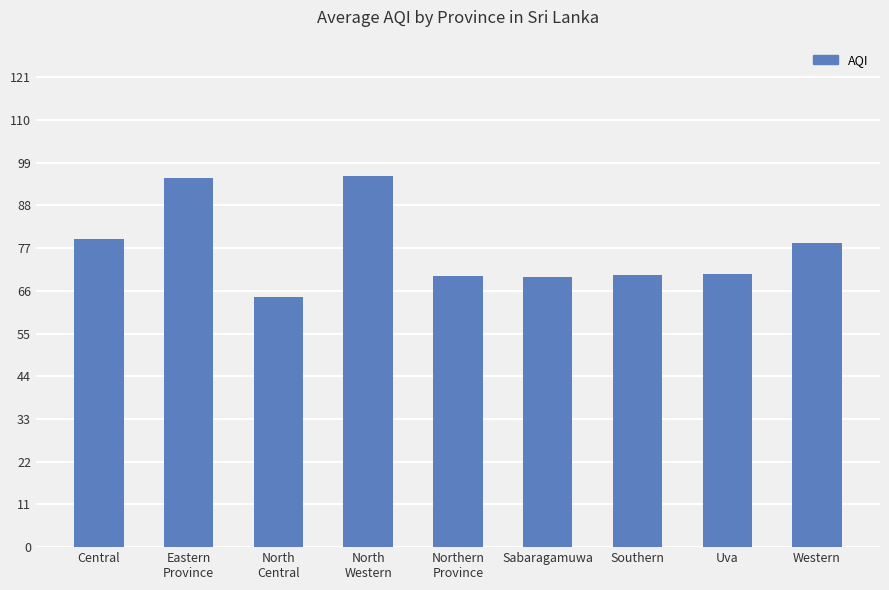

What is the difference between the maximum and minimum values?

31.2